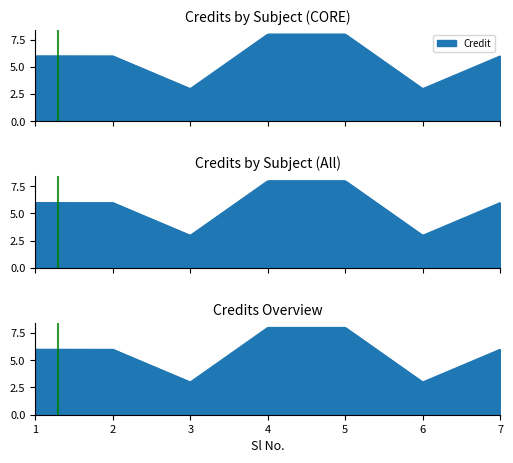

Approximately how many times larger is the value at 1 compared to 7?

1.0